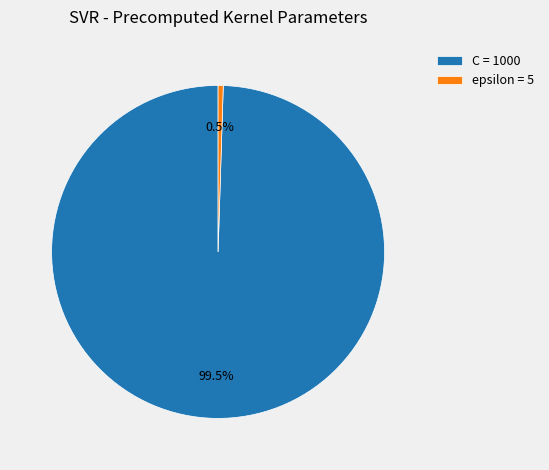

Is the sum of epsilon and C greater than half?

Yes